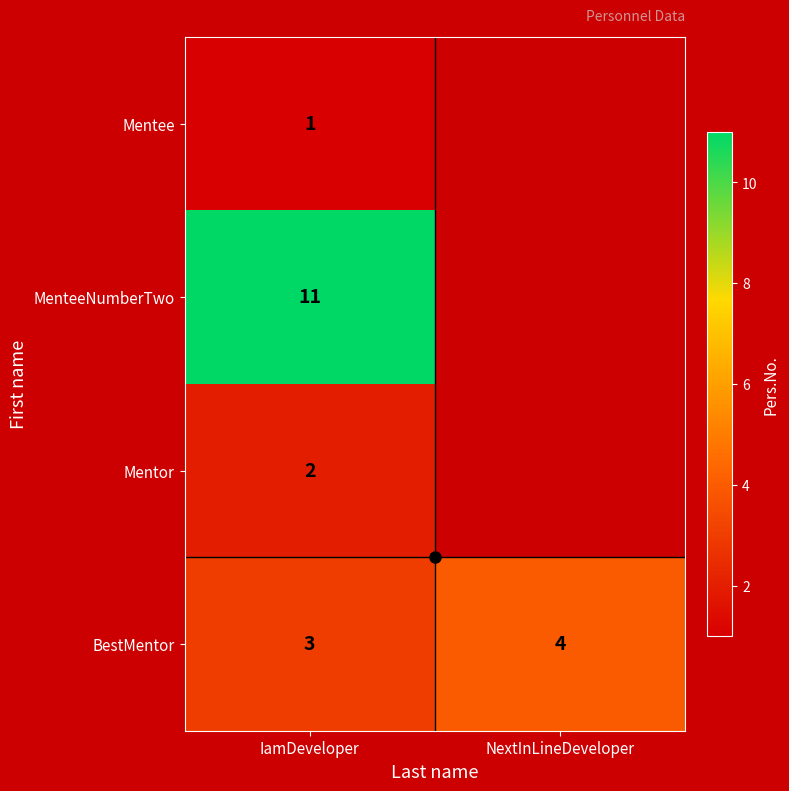

Read the Mentee value at IamDeveloper.

1.0